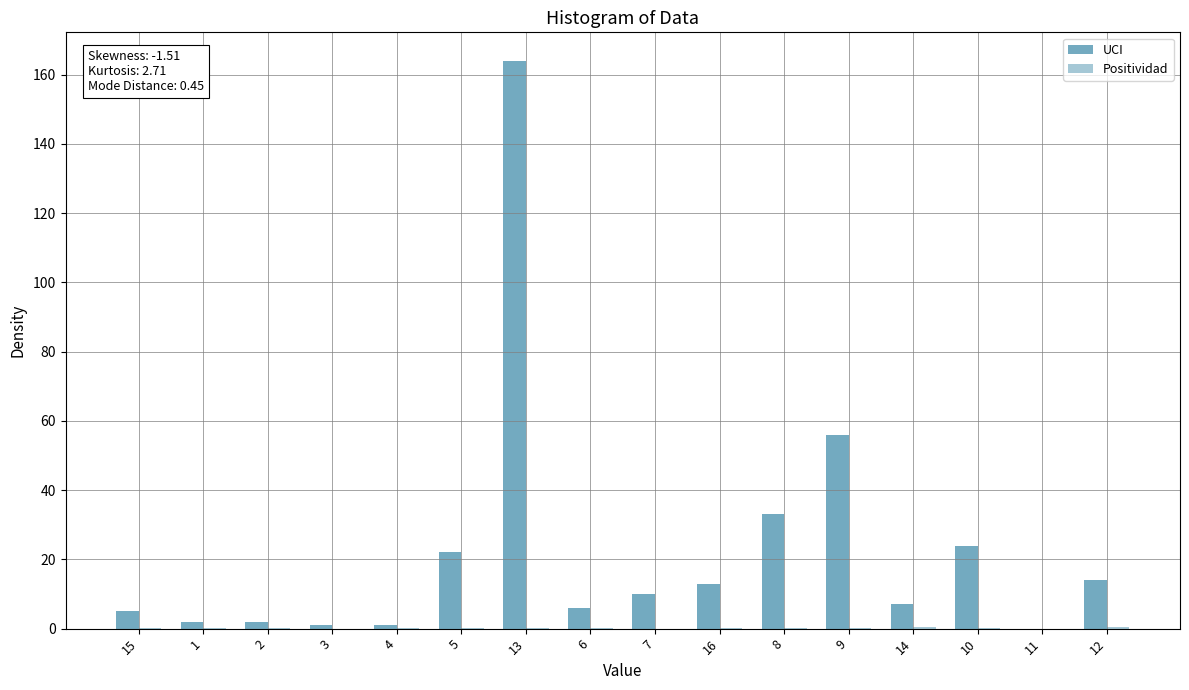

What is the sum of all UCI values?

360.0